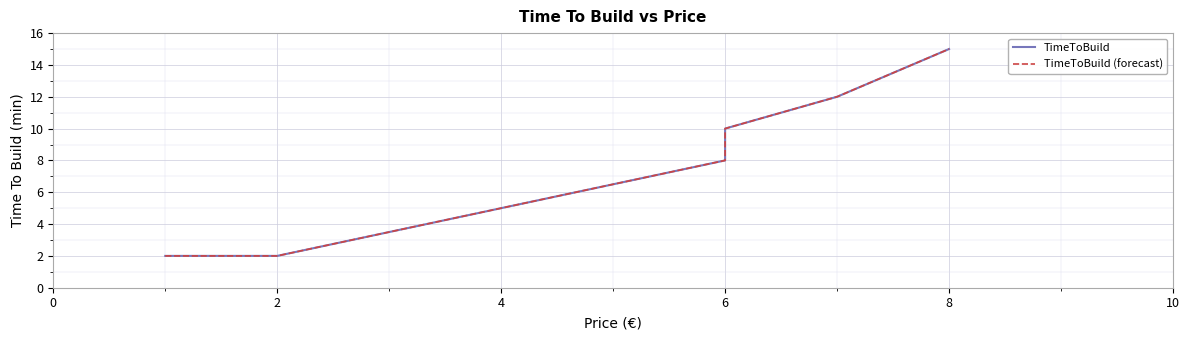

How many TimeToBuild (forecast) values are between 2 and 10?

7